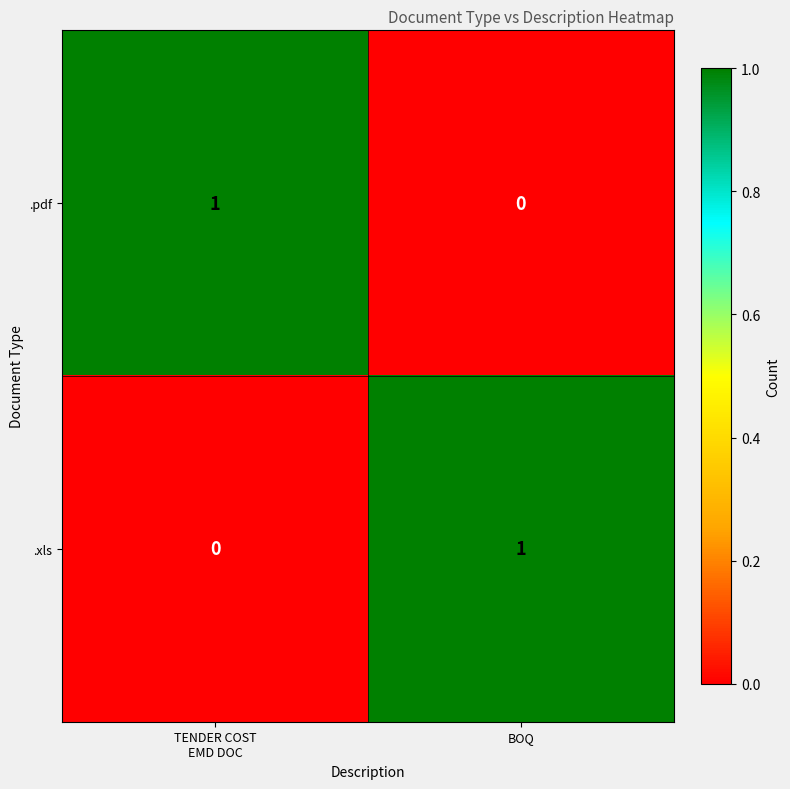

Is it true that .xls equals 1 at BOQ?

True